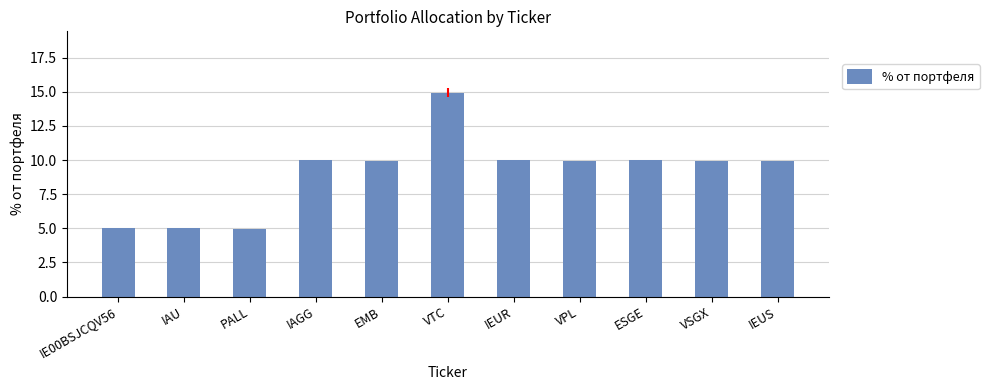

Which category has the highest value across all series?

VTC